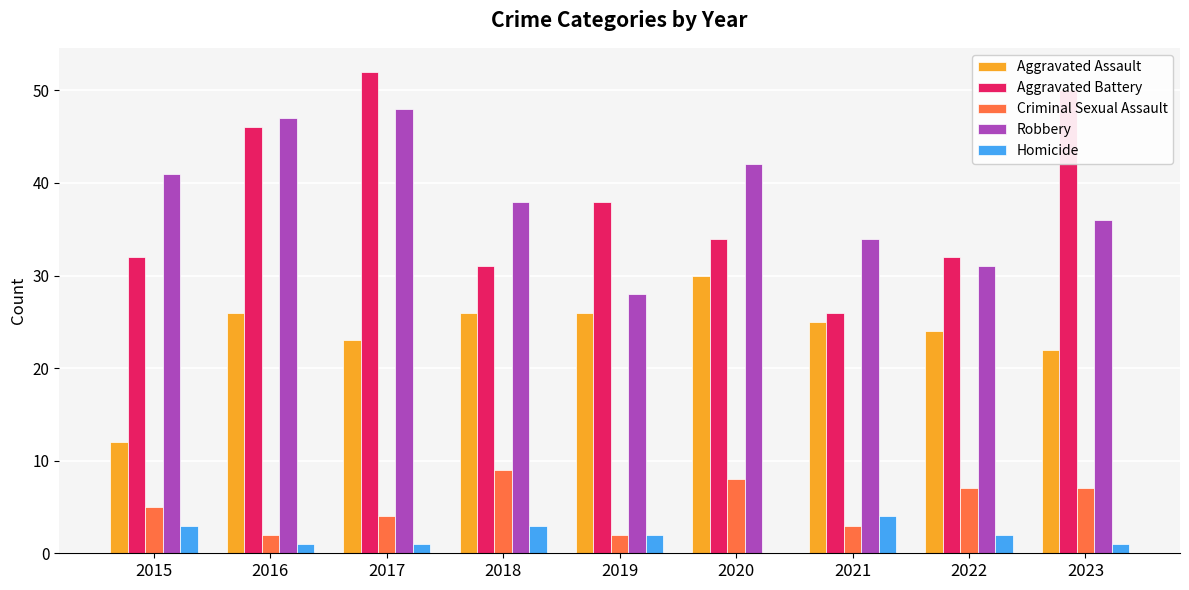

Which series has the largest range (max minus min)?

Aggravated Battery